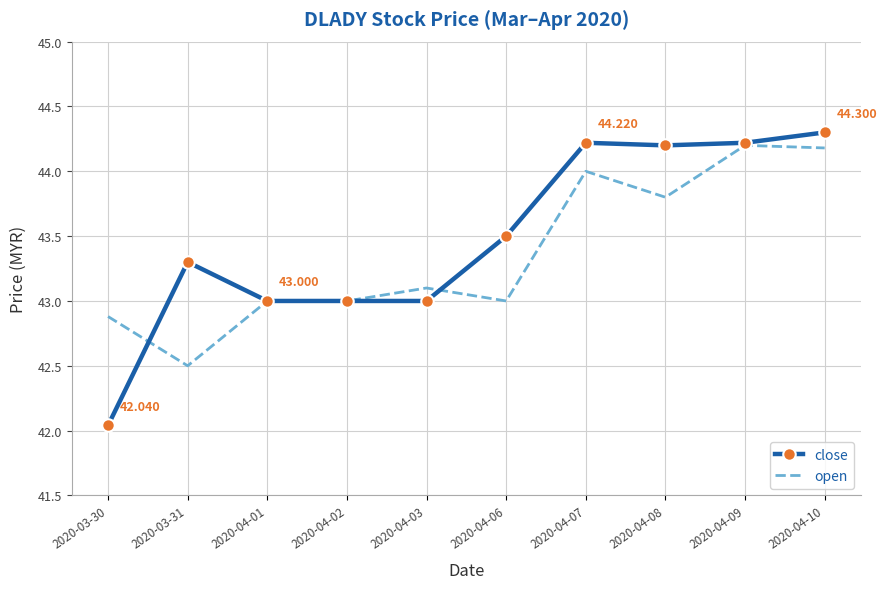

At 2020-03-31, list the series in order from smallest to largest.

open, close